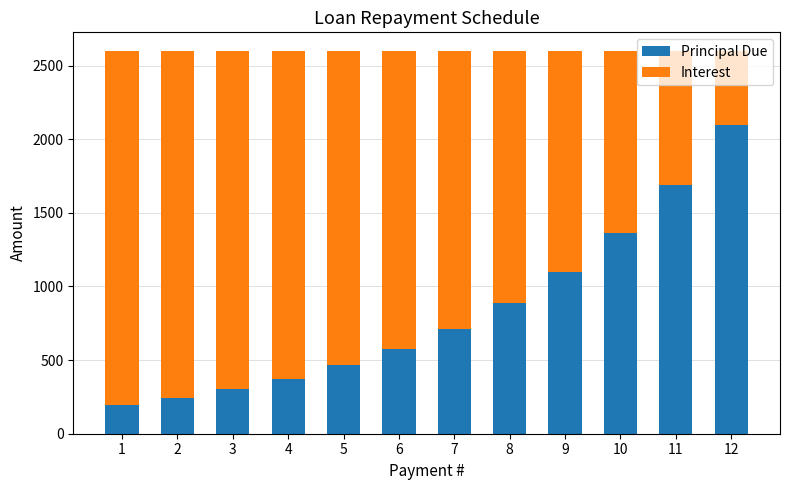

What is the total value across all series at 4?

2596.5